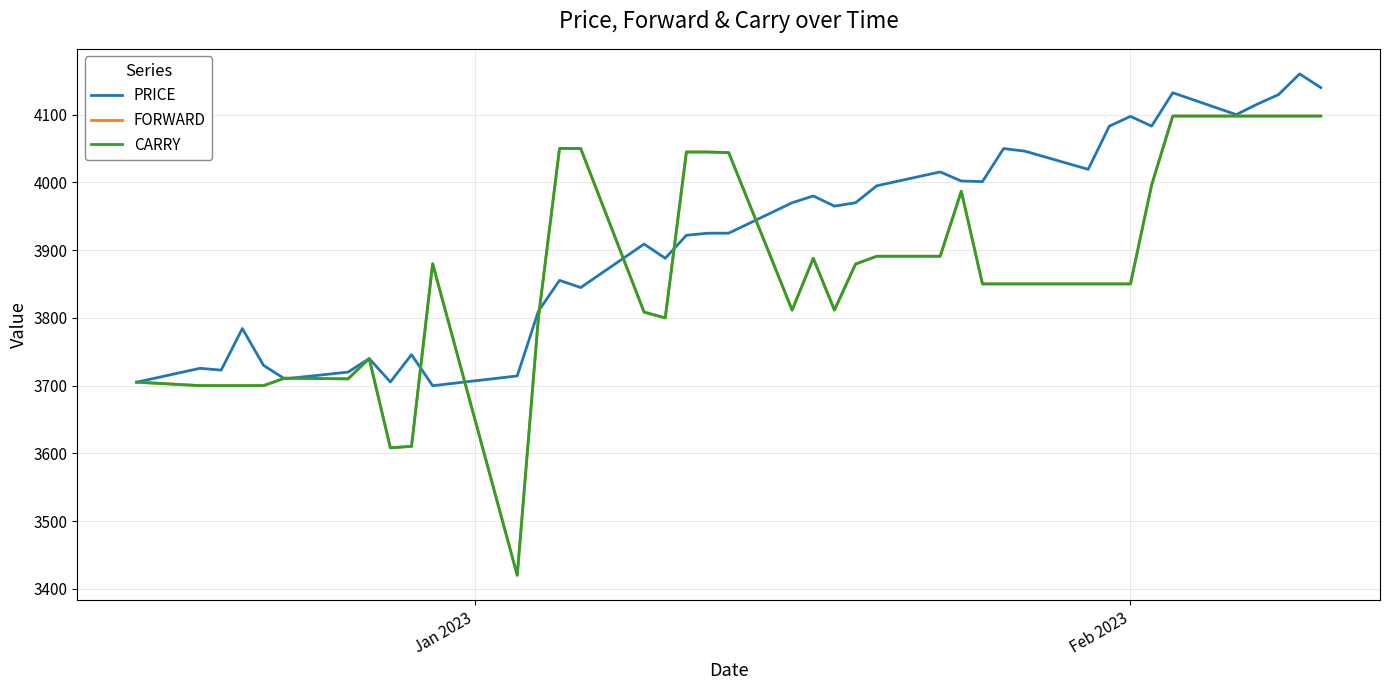

Does the chart have visible grid lines?

Yes